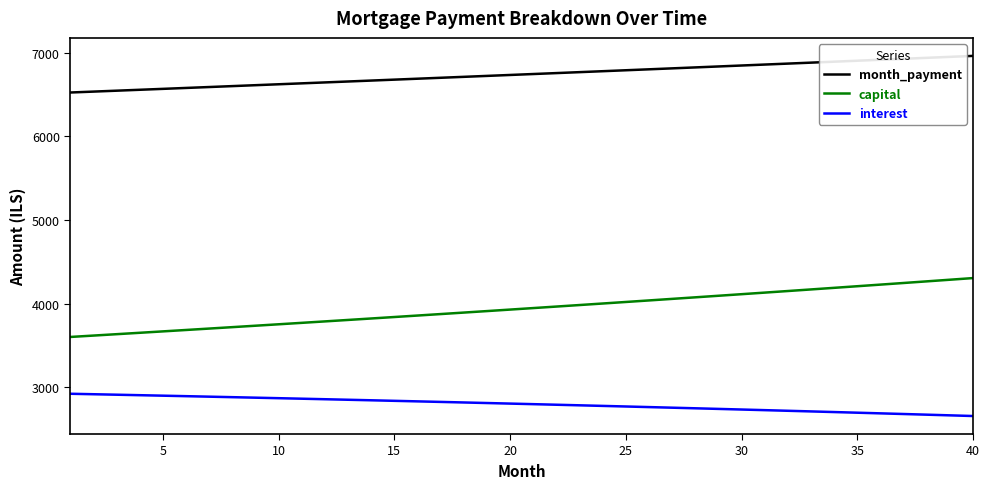

What is the maximum value for capital?

4304.0